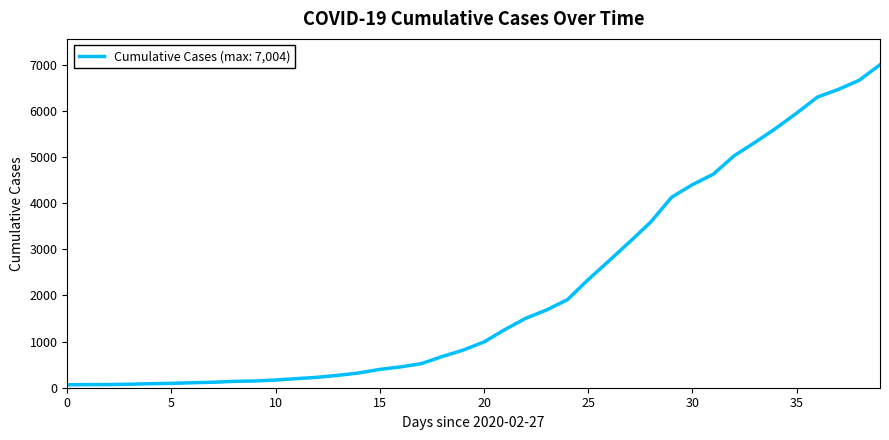

What is the difference between the maximum and minimum values?

6940